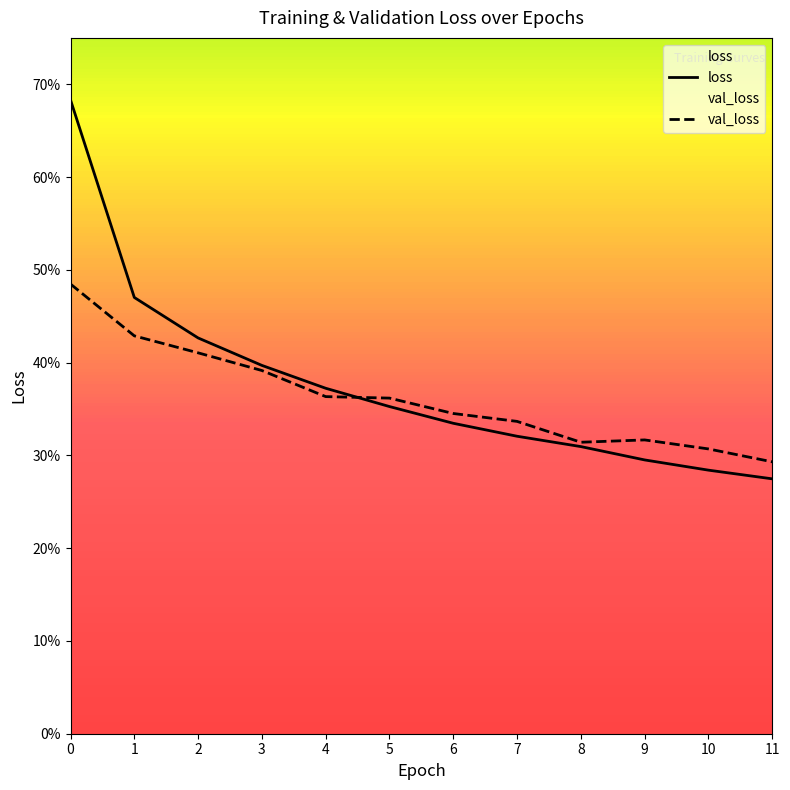

True or false: val_loss and loss cross at least once.

True